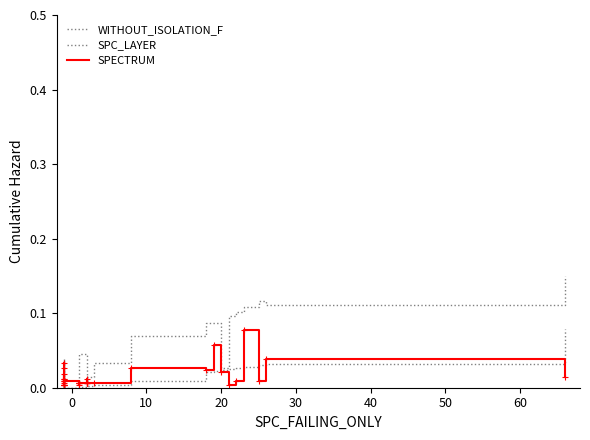

True or false: WITHOUT_ISOLATION_F and SPC_LAYER cross at least once.

False